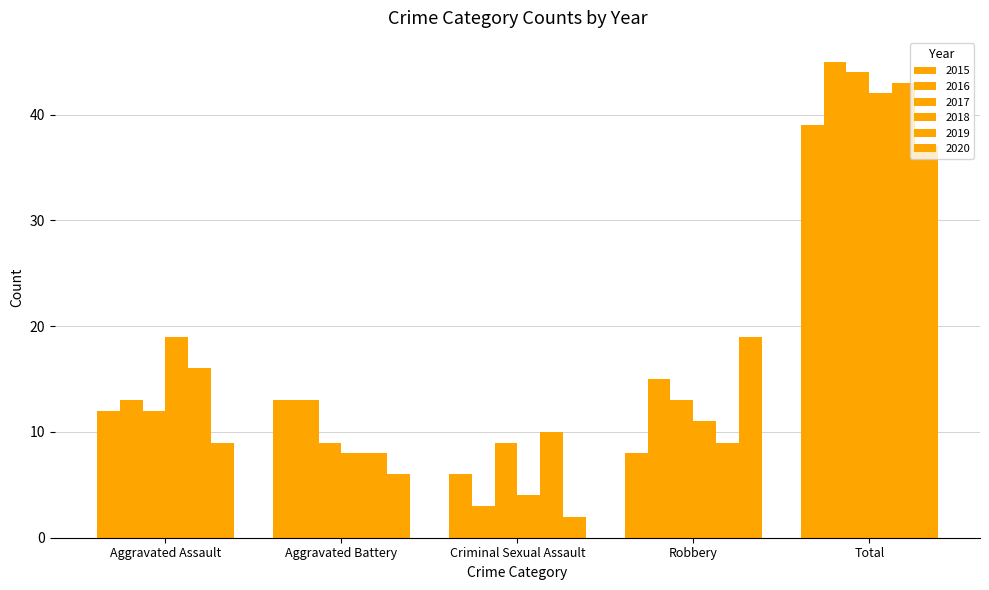

Reading right to left, what are all the values shown in this chart?

2015: Total=39	Robbery=8	Criminal Sexual Assault=6	Aggravated Battery=13	Aggravated Assault=12
2016: Total=45	Robbery=15	Criminal Sexual Assault=3	Aggravated Battery=13	Aggravated Assault=13
2017: Total=44	Robbery=13	Criminal Sexual Assault=9	Aggravated Battery=9	Aggravated Assault=12
2018: Total=42	Robbery=11	Criminal Sexual Assault=4	Aggravated Battery=8	Aggravated Assault=19
2019: Total=43	Robbery=9	Criminal Sexual Assault=10	Aggravated Battery=8	Aggravated Assault=16
2020: Total=37	Robbery=19	Criminal Sexual Assault=2	Aggravated Battery=6	Aggravated Assault=9